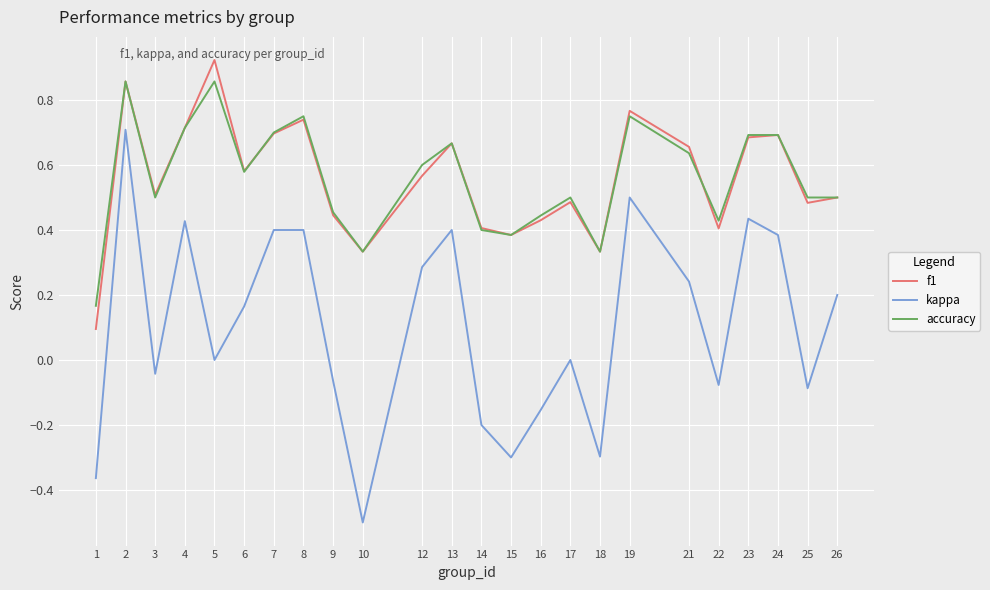

What are all the series names shown in the legend?

f1, kappa, accuracy